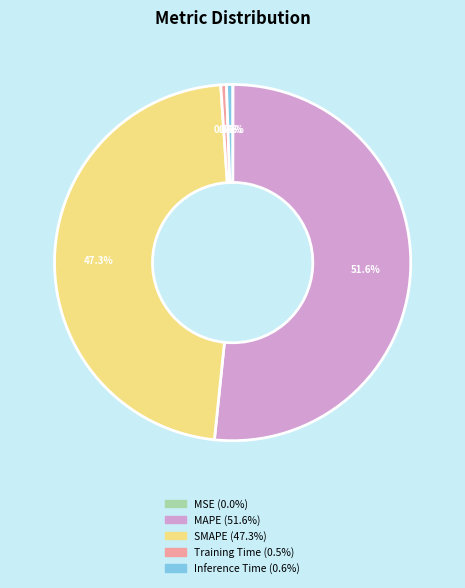

Between SMAPE and Training Time, which is larger?

SMAPE